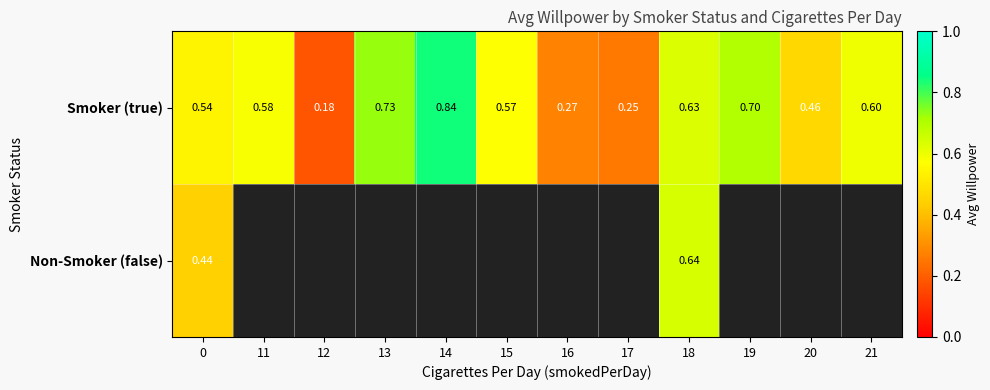

Is the value of Smoker (true) at 16 greater than the value of Non-Smoker (false) at 18?

No